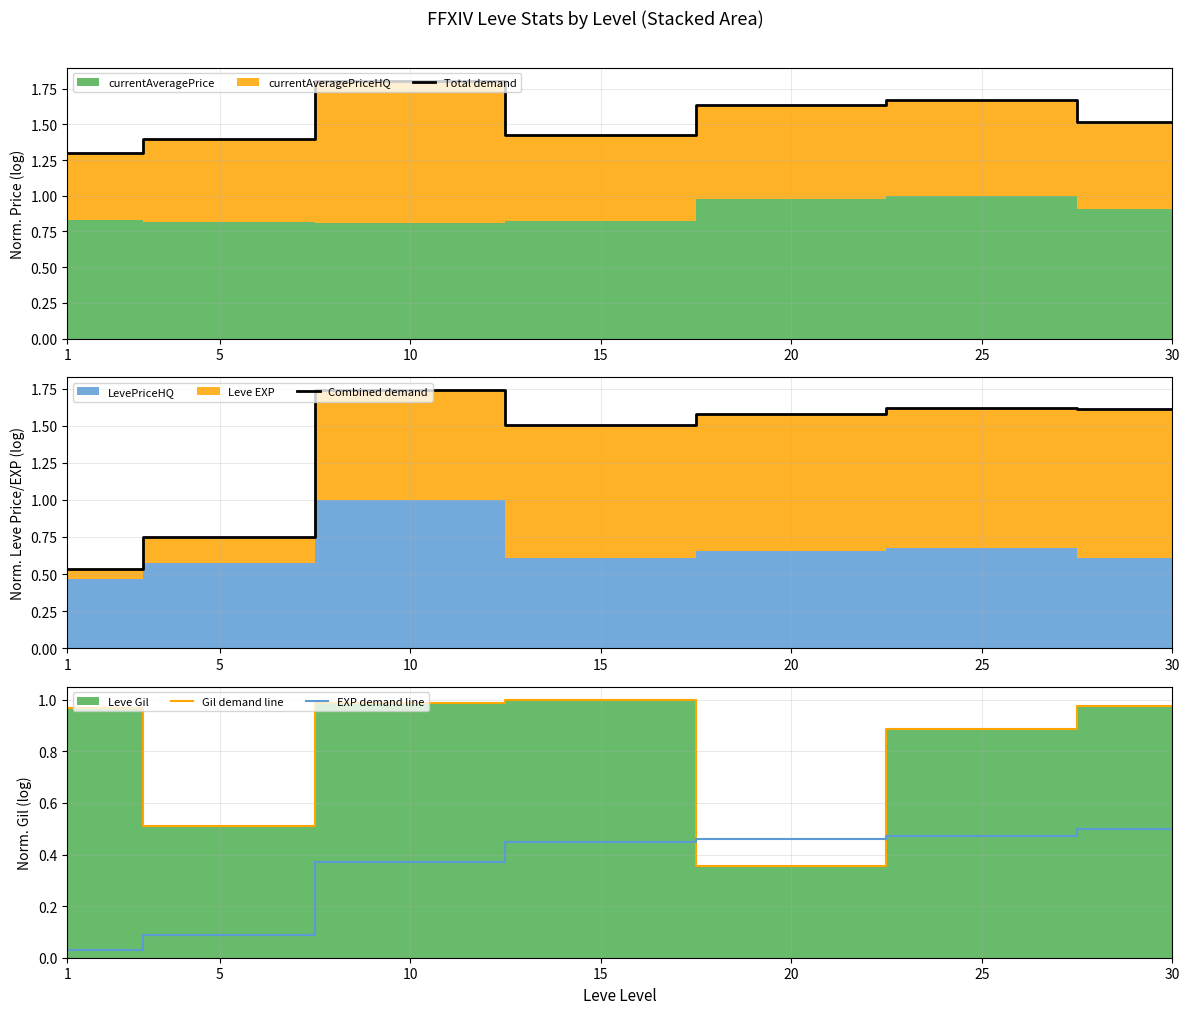

Reading left to right, transcribe all the data shown in this chart.

Total demand: 1=1.3	5=1.4	10=1.8	15=1.4	20=1.6	25=1.7	30=1.5
Combined demand: 1=0.5	5=0.8	10=1.7	15=1.5	20=1.6	25=1.6	30=1.6
Gil demand line: 1=1.0	5=0.5	10=1.0	15=1.0	20=0.4	25=0.9	30=1.0
EXP demand line: 1=0.0	5=0.1	10=0.4	15=0.4	20=0.5	25=0.5	30=0.5